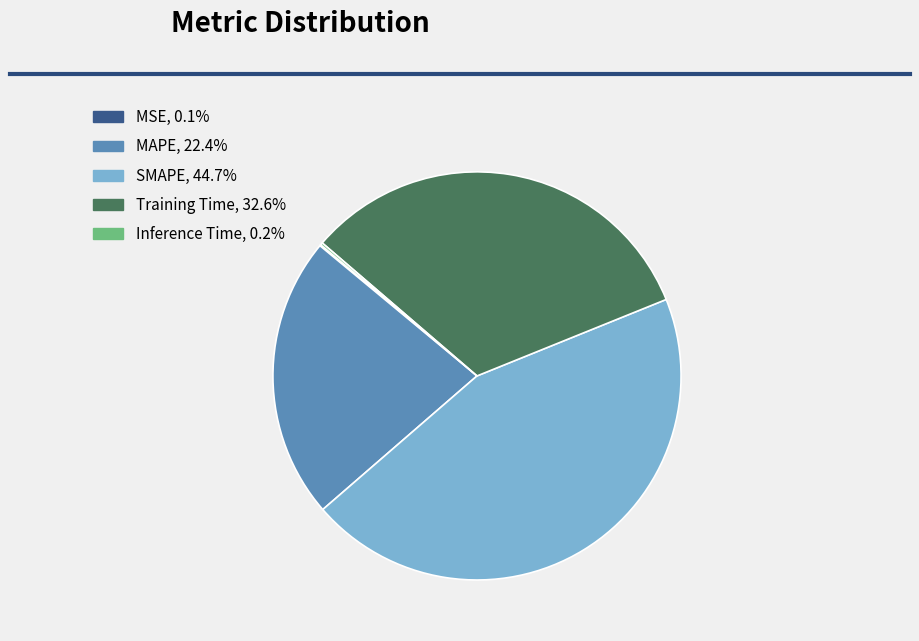

What is the ratio of the value at MAPE, 22.4% to the value at Training Time, 32.6%?

0.7